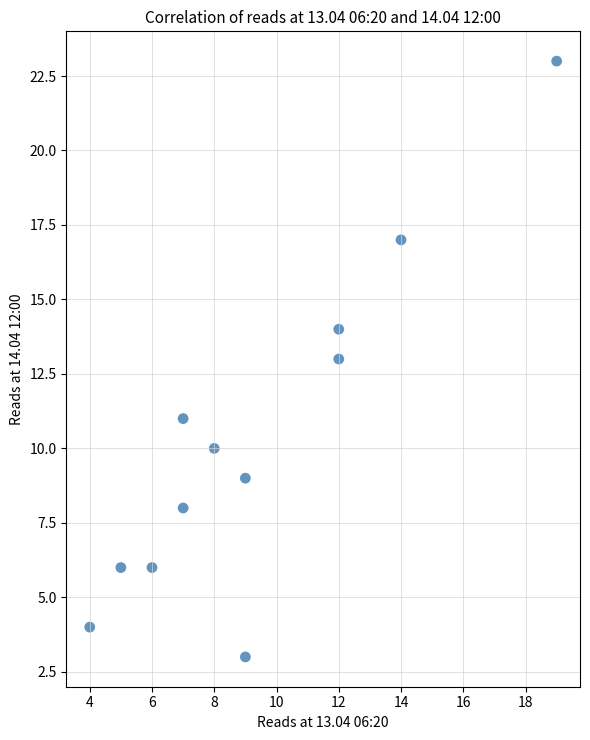

What is the range of Y values (max minus min)?

20